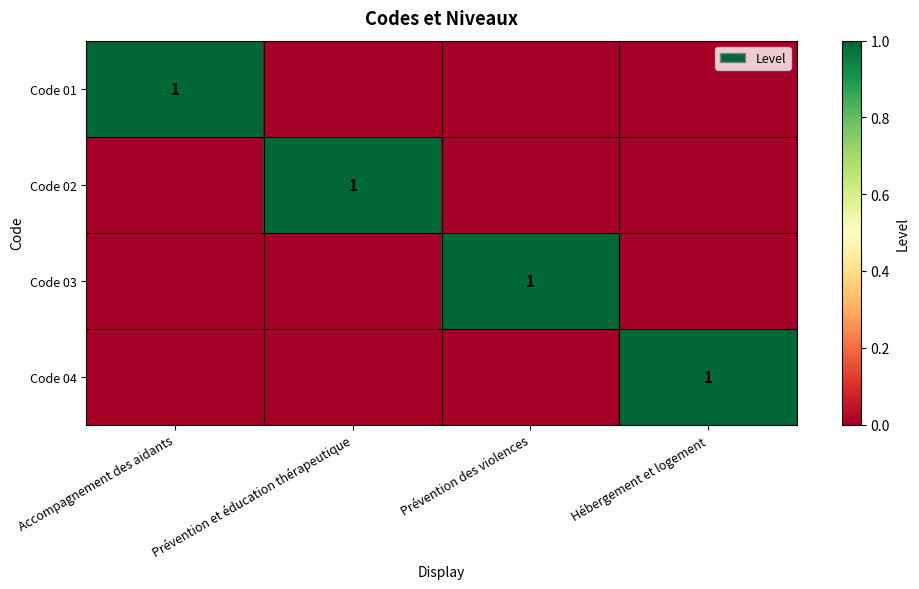

Which series changed the most between Prévention et éducation thérapeutique and Hébergement et logement?

Code 02